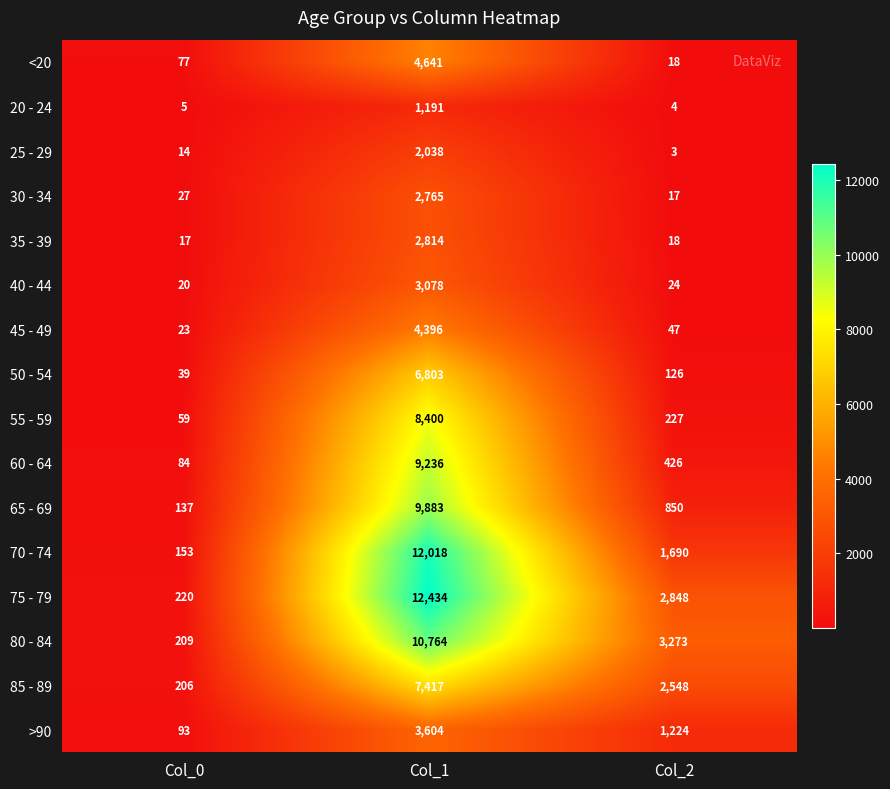

How many series are shown in this chart?

16